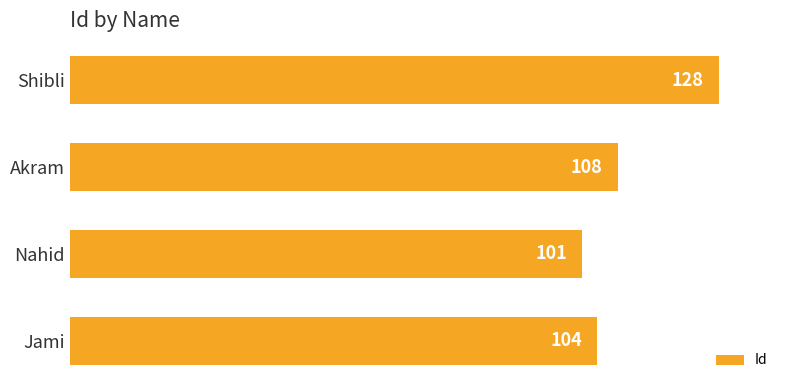

At which category does the chart reach its peak across all series?

Shibli